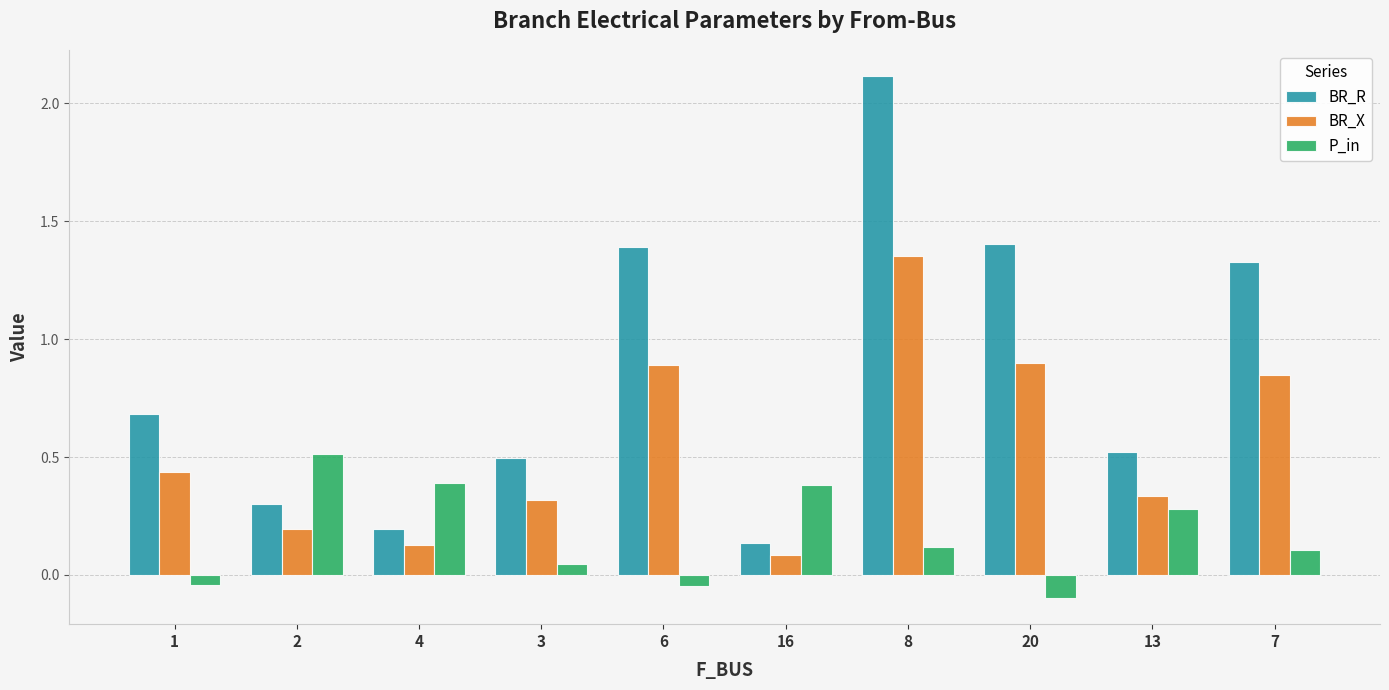

How many bars are there in each group?

3